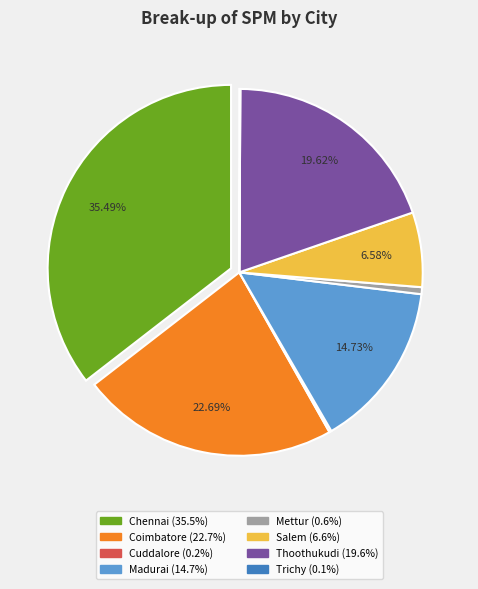

Approximately how many times larger is the value at Coimbatore compared to Salem?

3.4